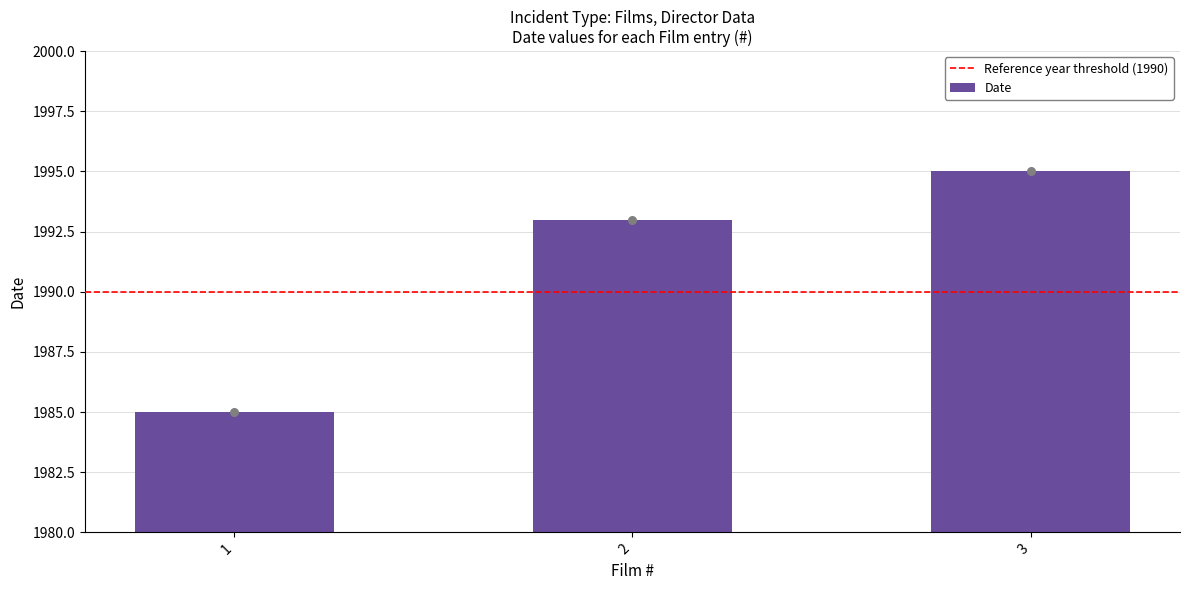

Between 3 and 2, which is larger?

3